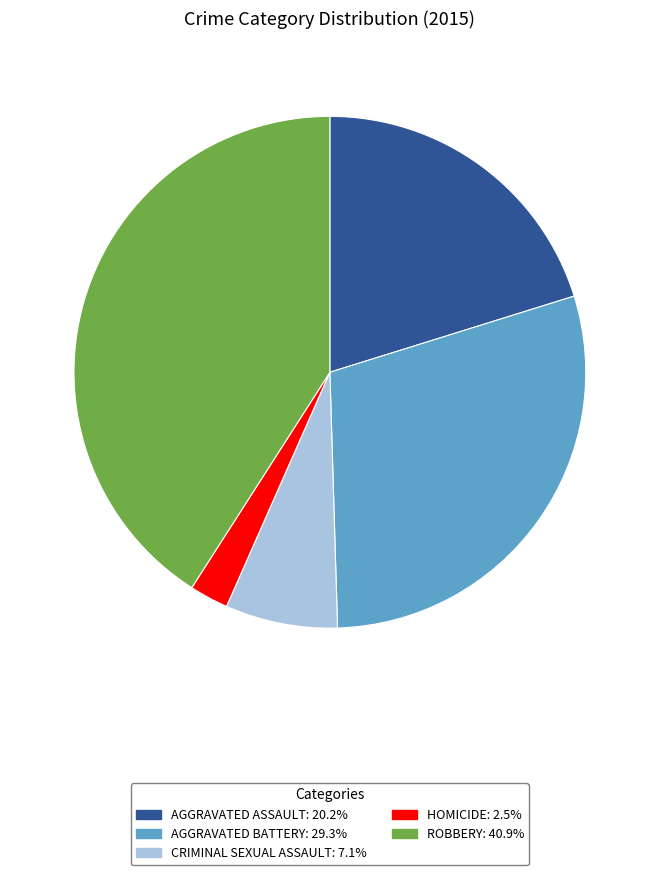

Count the number of slices in the pie.

5